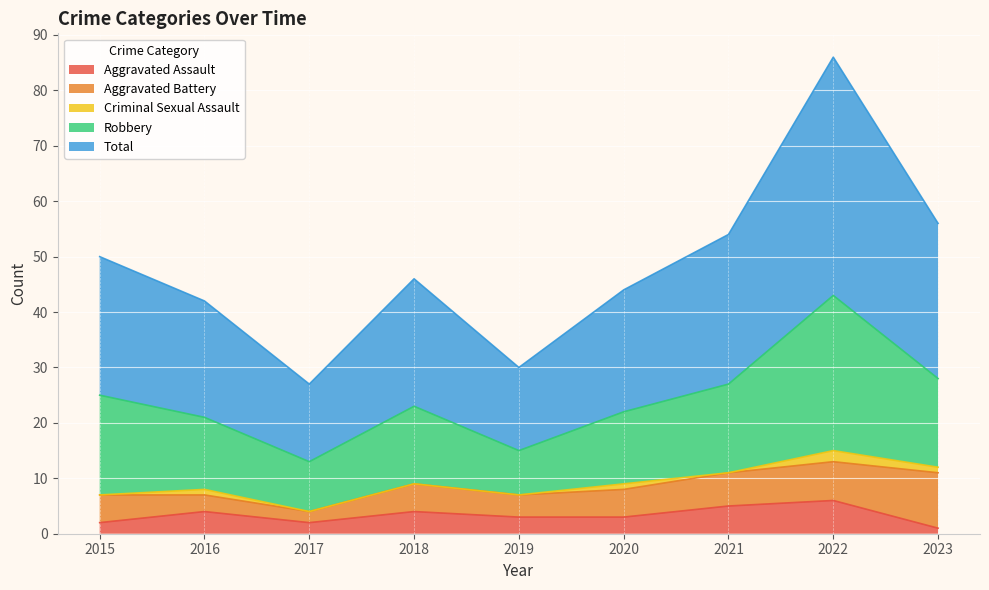

Is it true that Aggravated Battery equals 5 at 2022?

False